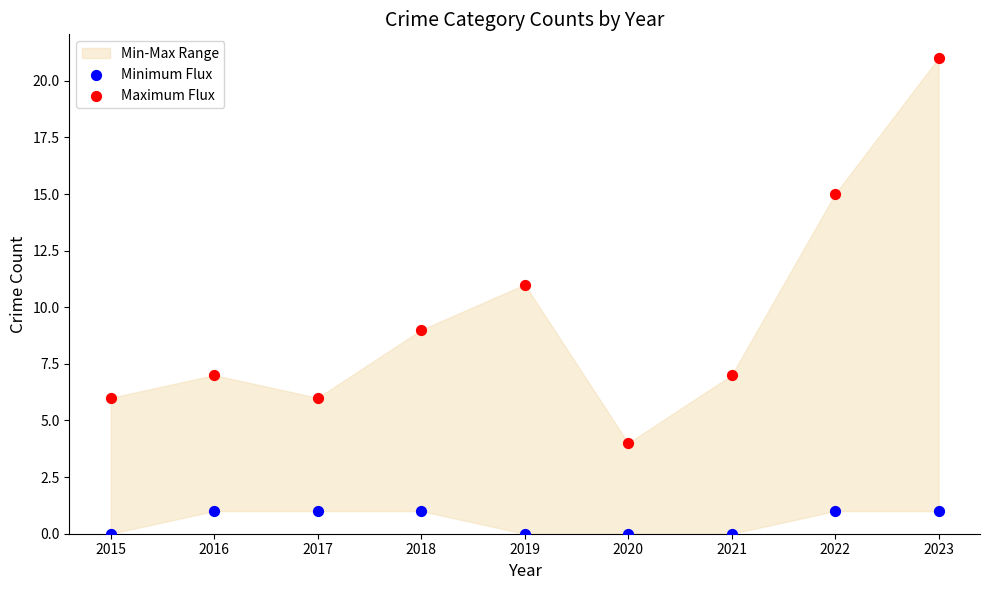

Which series contains the lowest Y value?

Minimum Flux